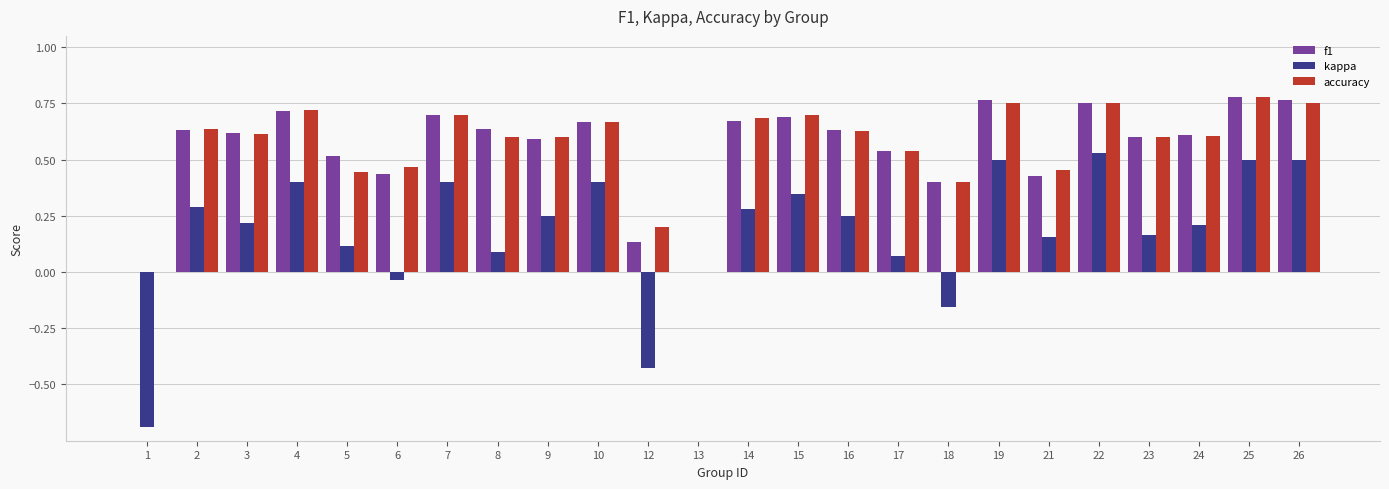

The value of f1 at 16 is 1.1. True or false?

False